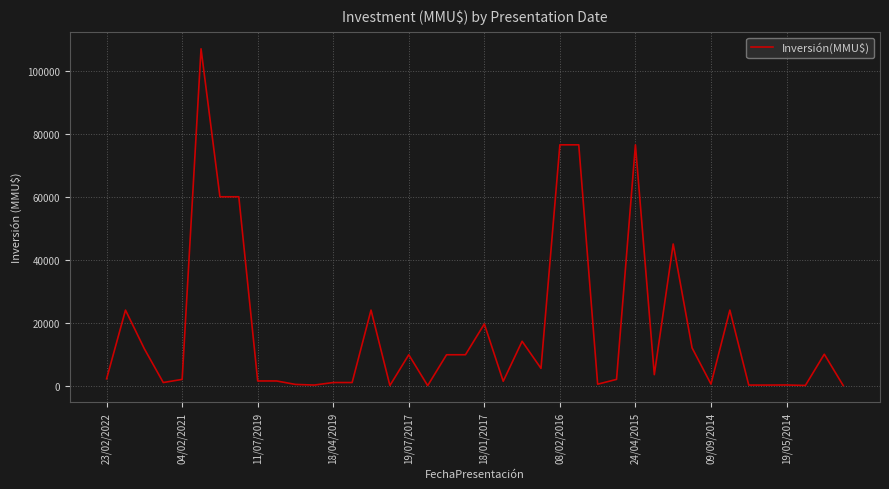

What is the difference between the maximum and minimum values?

106983